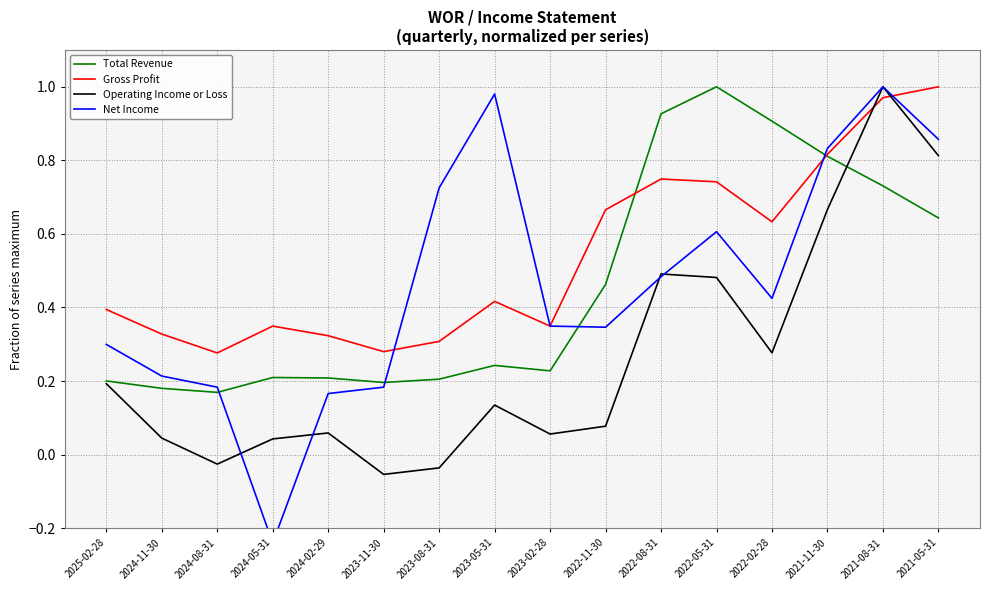

What is the maximum value shown in the chart?

1.0